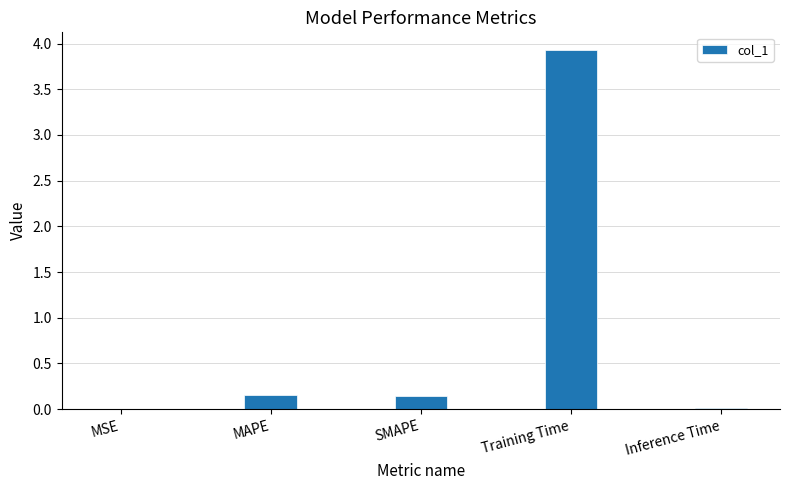

What is the greatest value displayed?

3.9